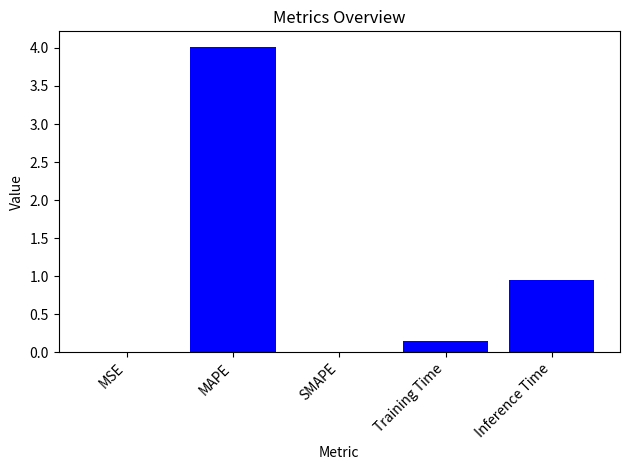

Which label corresponds to the largest value in the chart?

MAPE